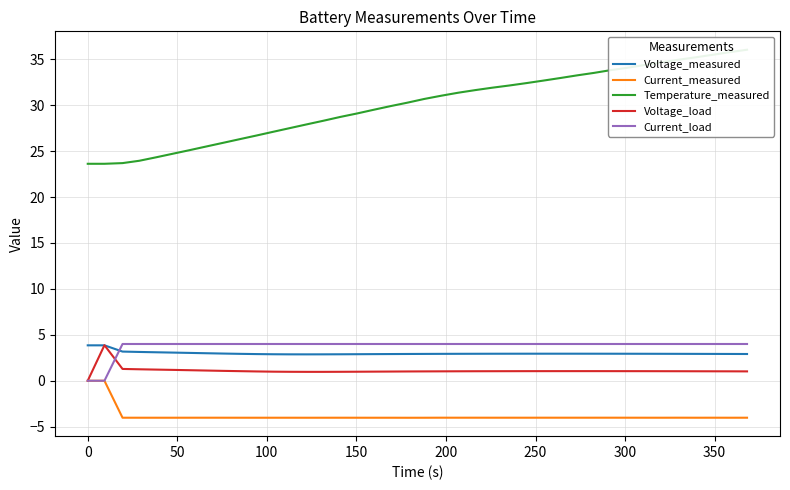

What is the minimum value for Voltage_measured?

2.9